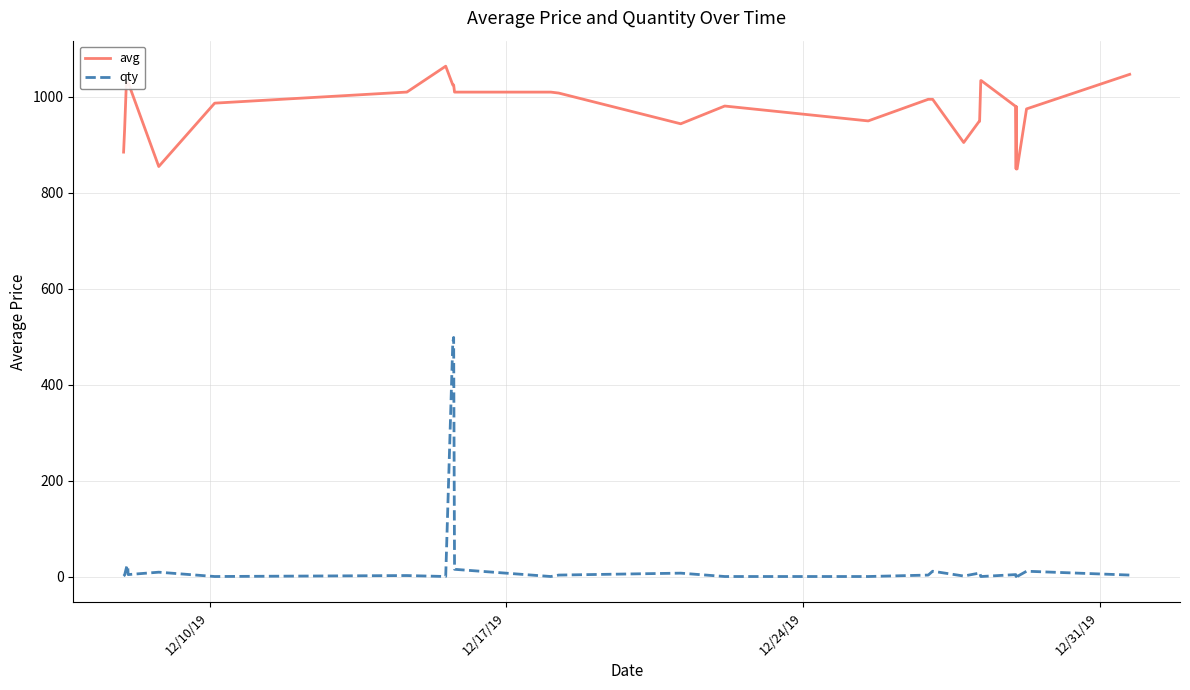

What is the difference between the second highest and second lowest values in the avg series?

197